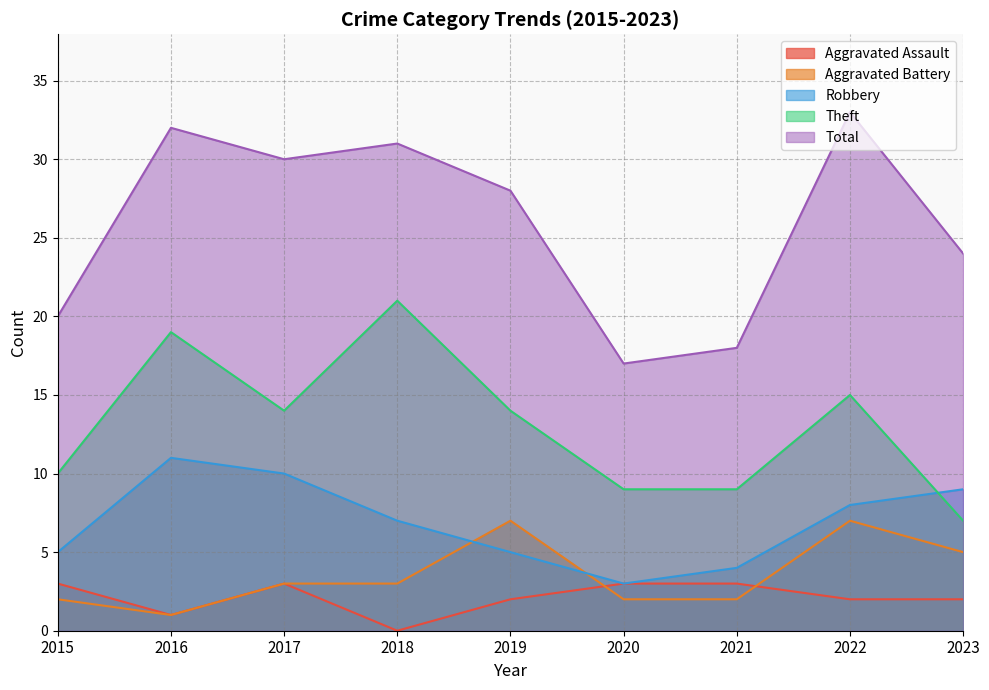

How many interior local valleys does the Total series have?

2